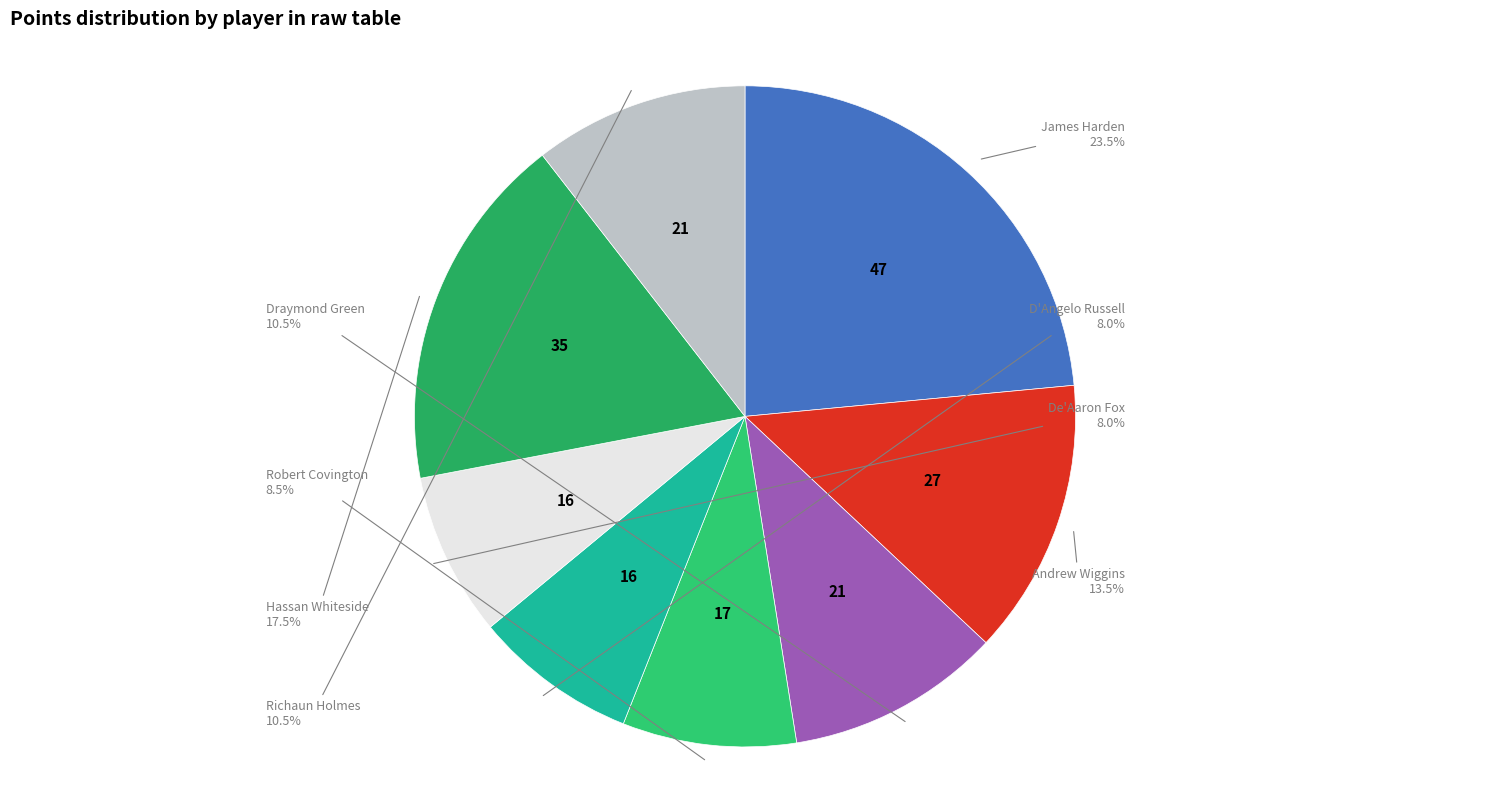

Is there any slice that represents more than half of the pie?

No